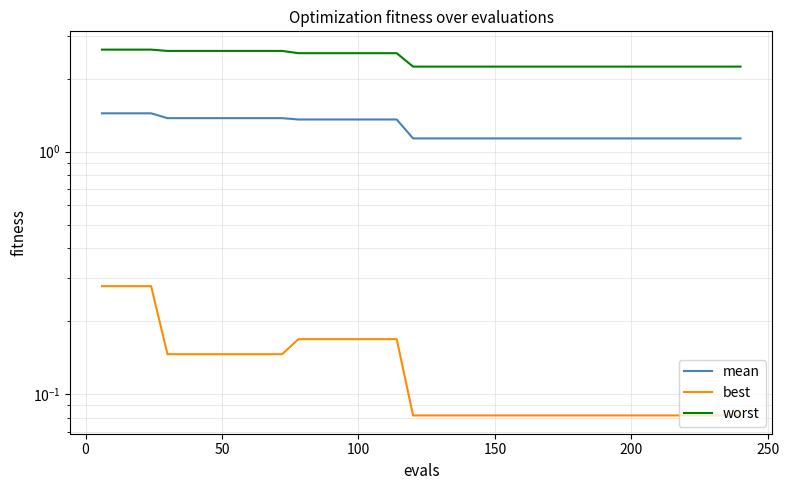

What is the spread (max minus min) of values at 150?

2.2